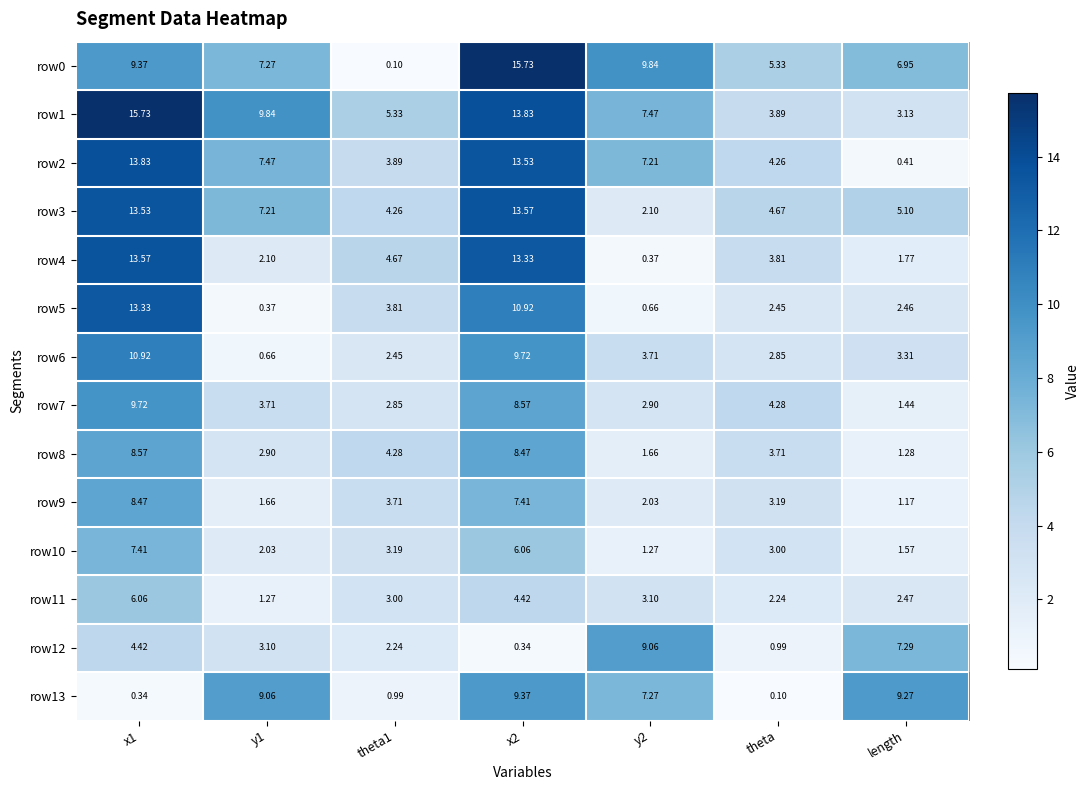

Between x1 and x2, which series saw the biggest shift?

row13